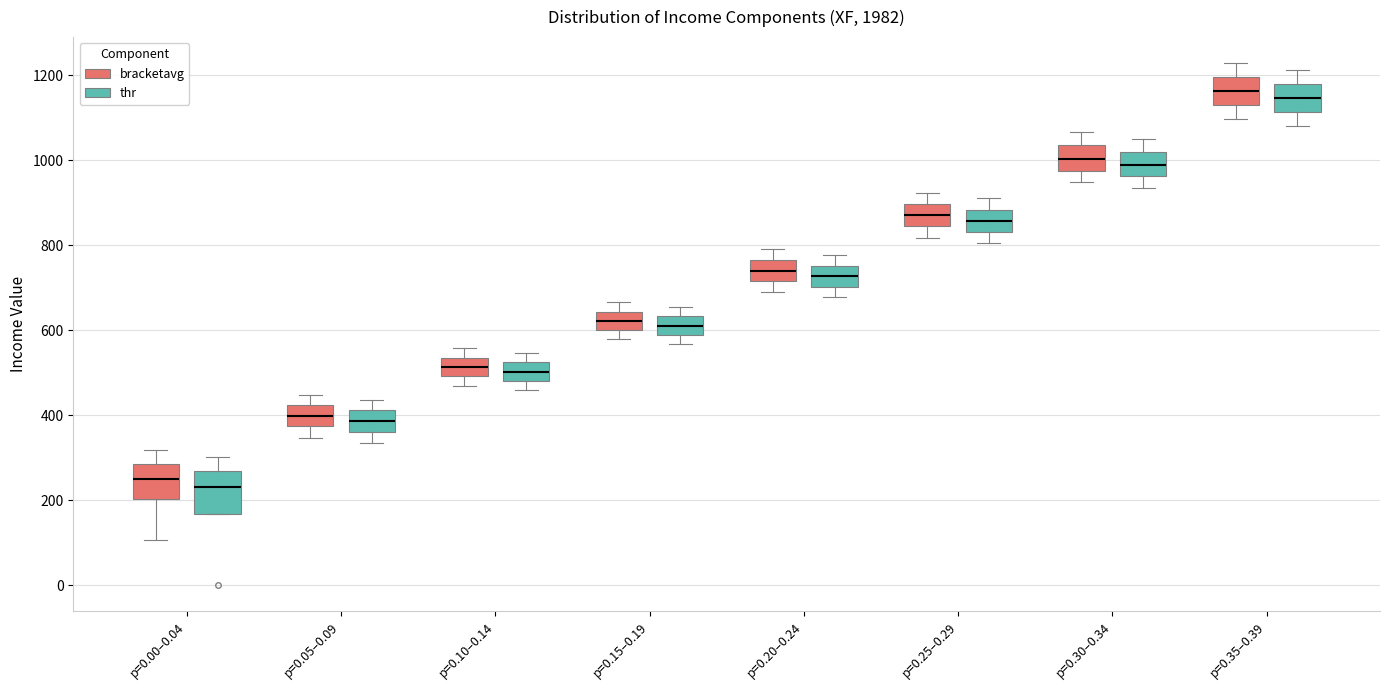

Where does the lower whisker of the box for p=0.10–0.14 (thr) end on the y-axis? The values are not printed on the chart, so give them approximately, as read against the axis.

460